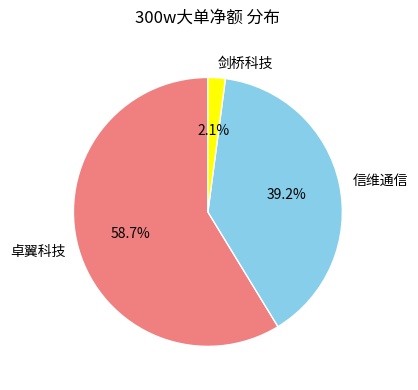

How many segments does this pie chart have?

3